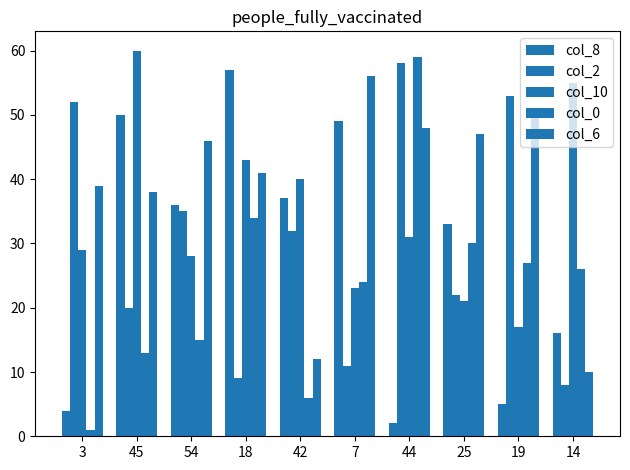

What is the difference between the maximum and minimum values in the col_2 series?

50